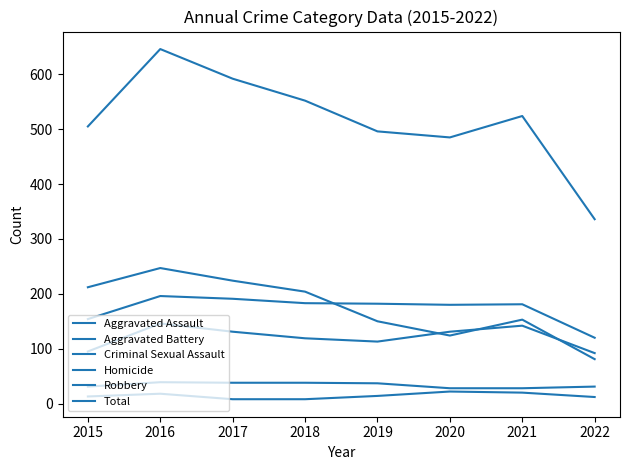

The Homicide series shows 18 at 2015. True or false?

False